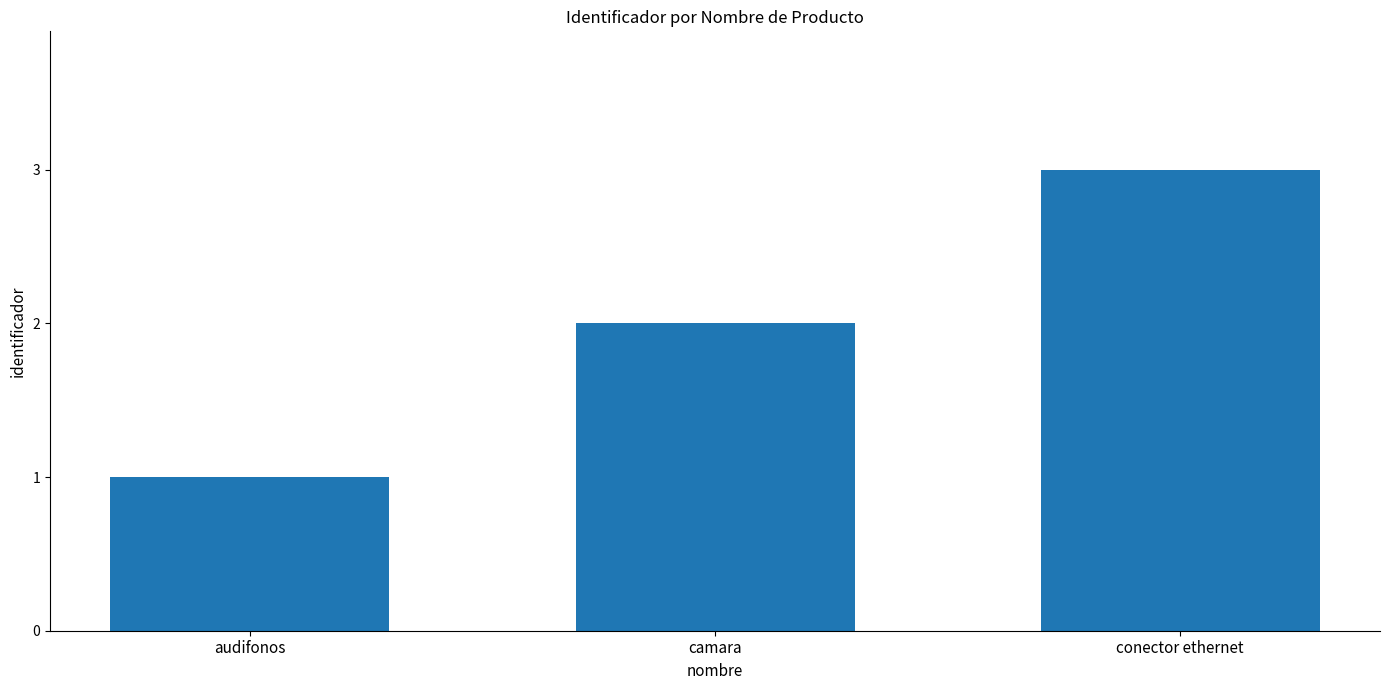

At which label is the value closest to 2?

camara